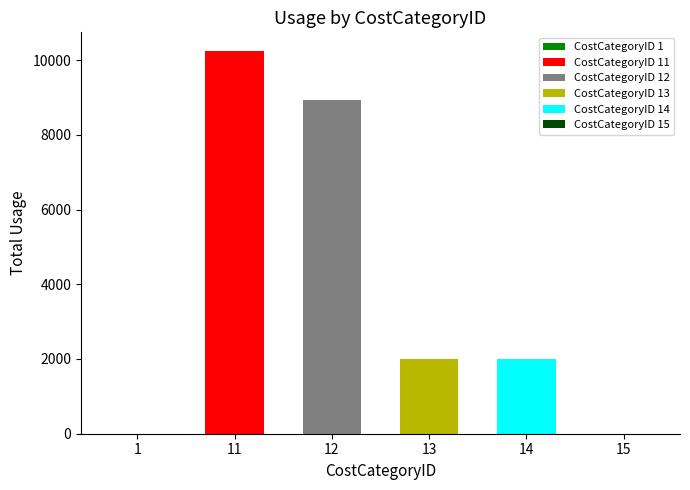

The value at 11 is 10229.7. True or false?

True